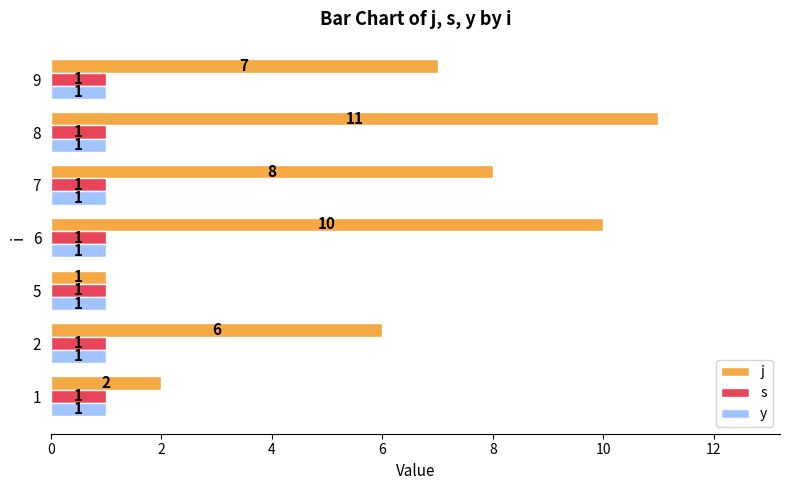

Which category has the highest value across all series?

8